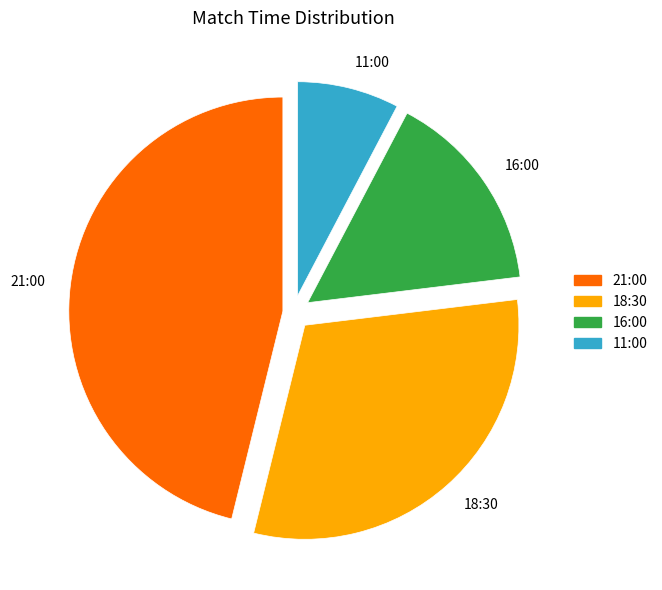

Count the number of slices in the pie.

4